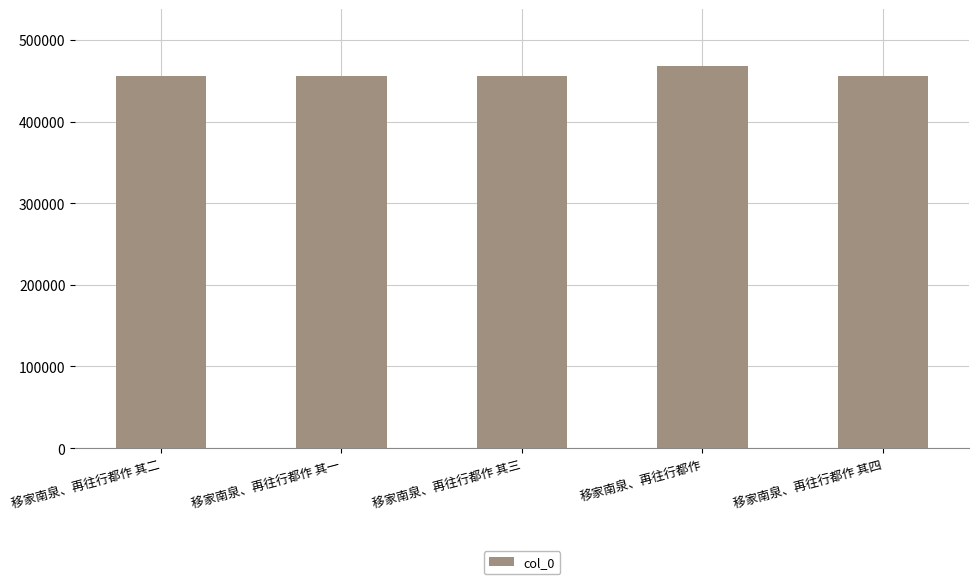

What is the difference between the values at 移家南泉、再往行都作 其四 and 移家南泉、再往行都作 其二?

2